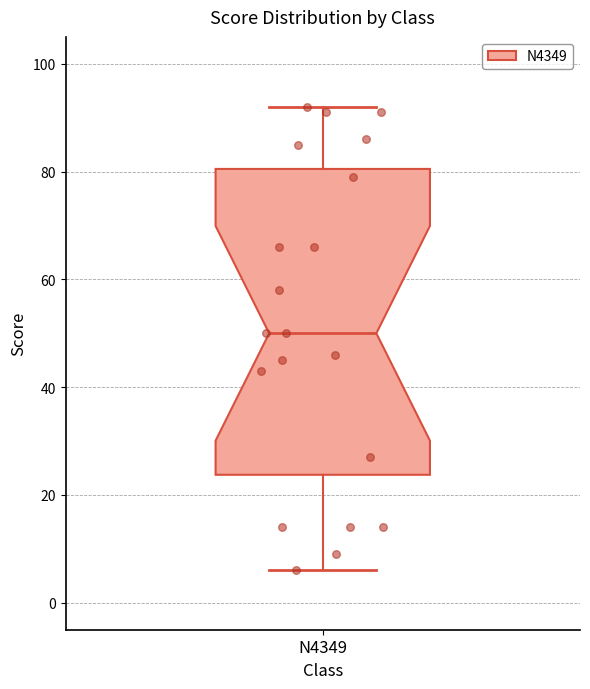

Transcribe this box plot: give where the median line is, the range the box spans, and where the two whiskers end, as read against the y-axis. The values are not printed on the chart, so give them approximately, as read against the axis.

median 50, box 24 to 80, whiskers 6 to 92